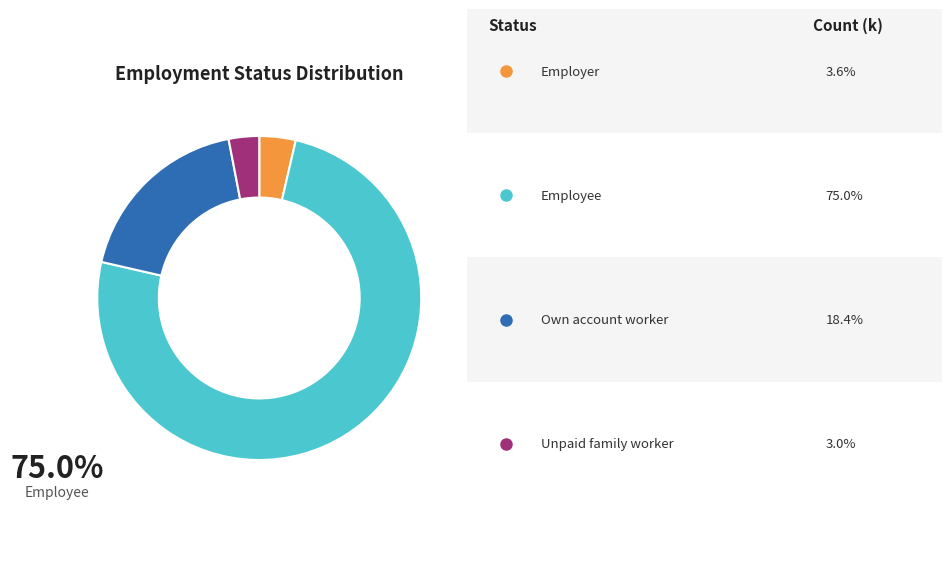

Is there any slice that represents more than half of the pie?

Yes